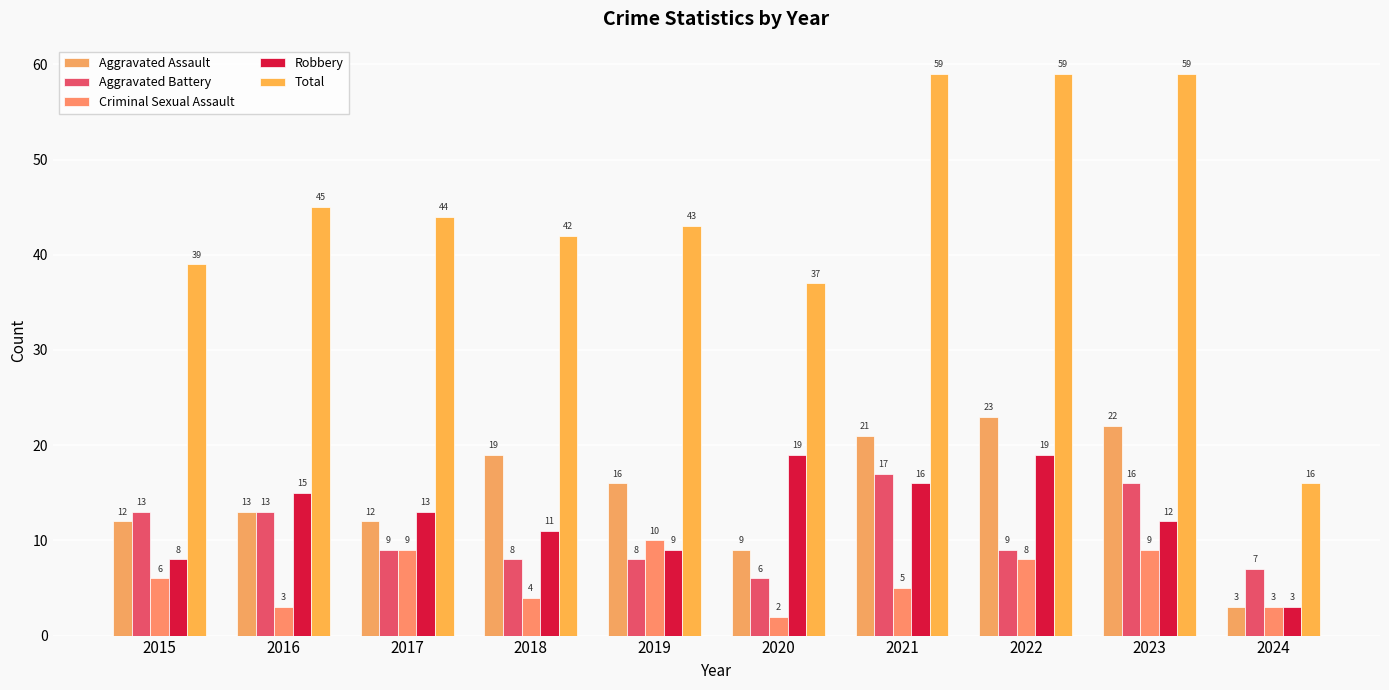

What is the maximum value for Total?

59